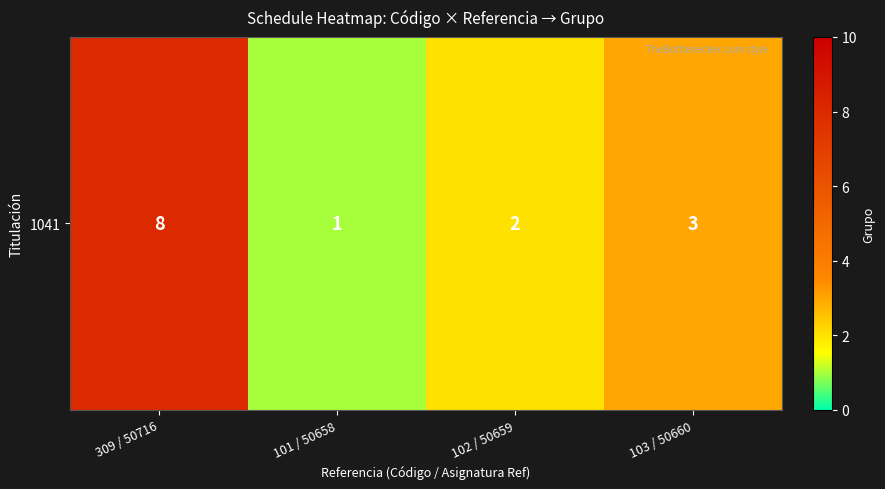

The value at 309 / 50716 is 3. True or false?

False